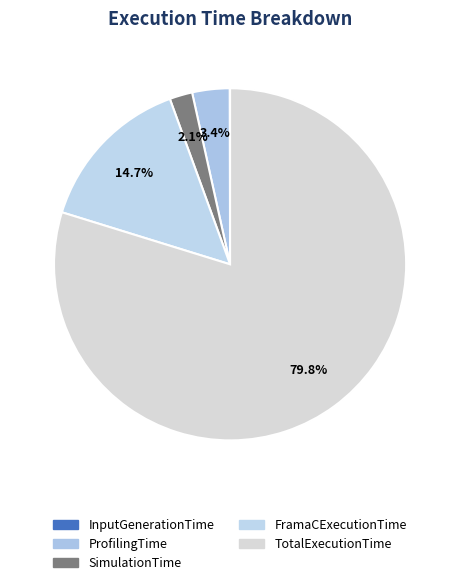

What percentage do ProfilingTime and InputGenerationTime together represent?

3.5%